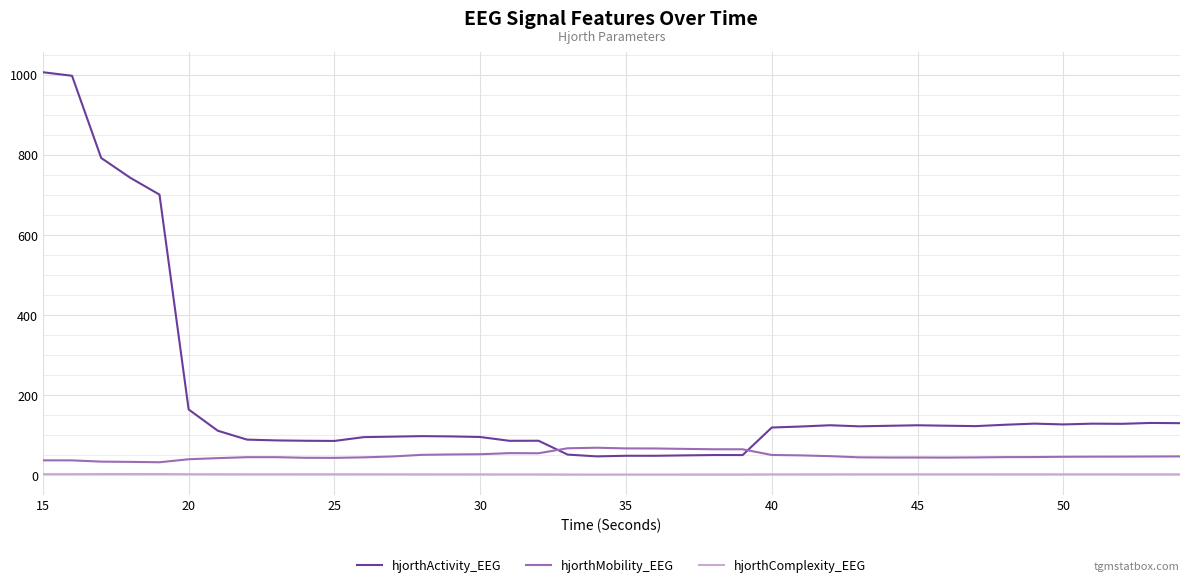

Which series has the widest spread of values?

hjorthActivity_EEG